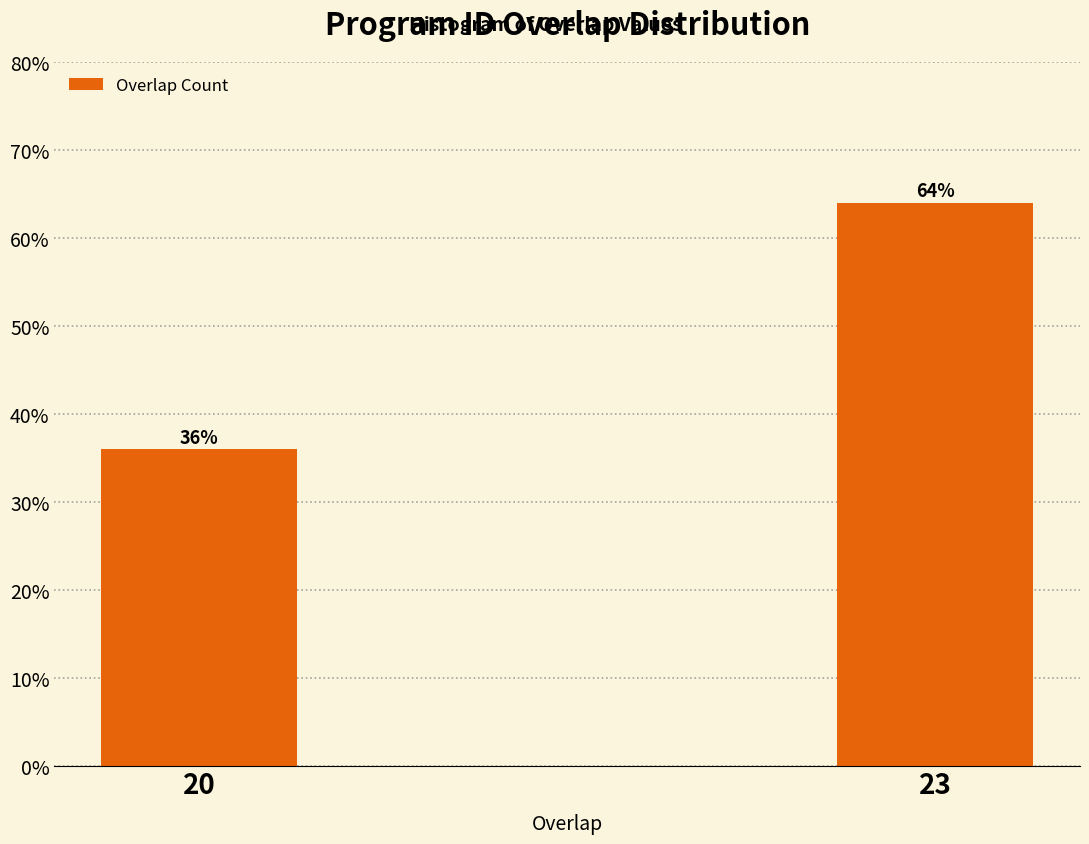

Reading left to right, what are all the values shown in this chart?

20=36	23=64